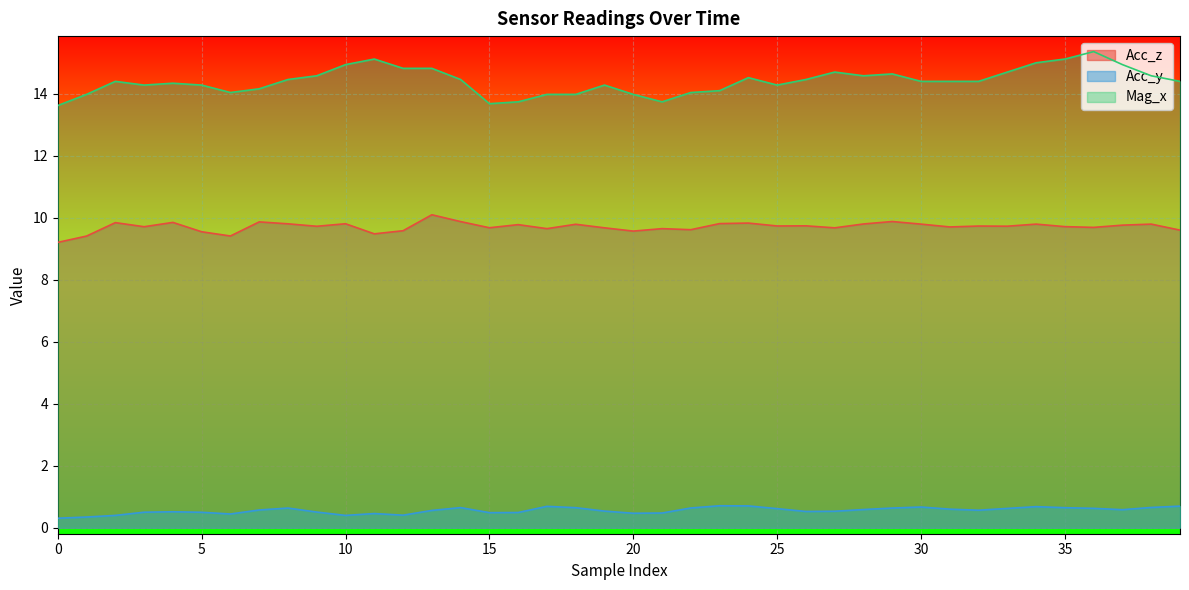

How many interior local valleys does the Acc_y series have?

8